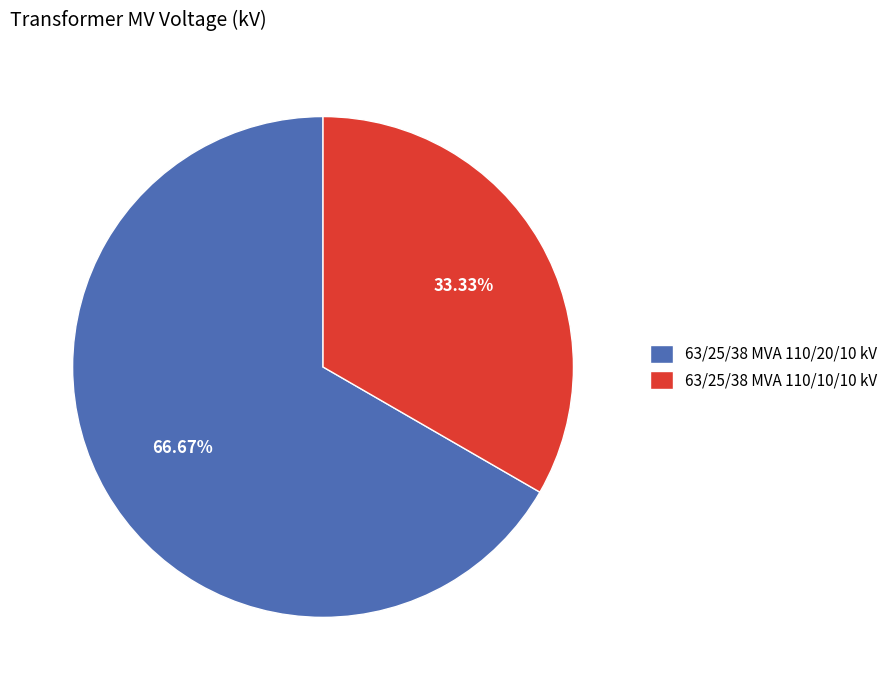

What is the smallest slice in the pie chart?

63/25/38 MVA 110/10/10 kV